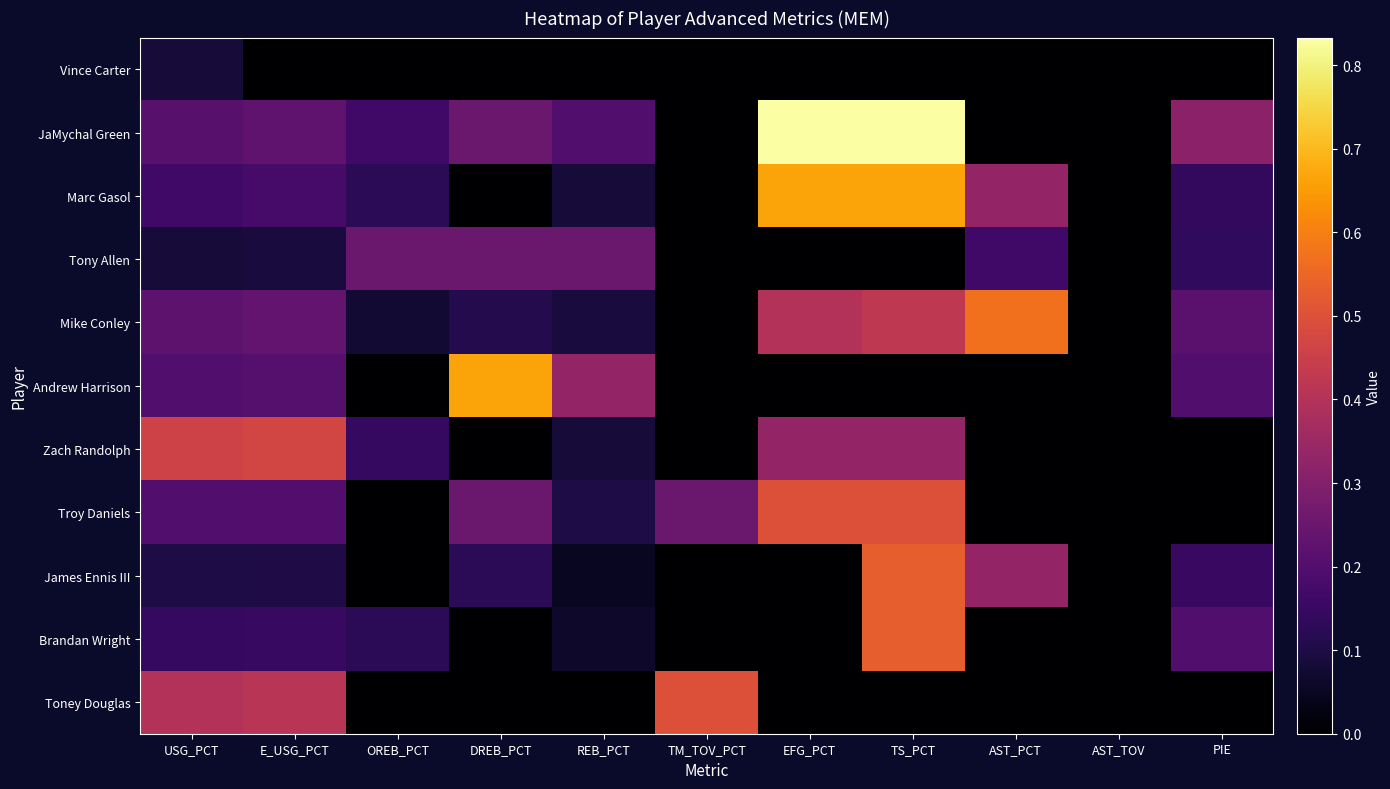

Rank the series by their maximum value, from highest to lowest.

JaMychal Green, Marc Gasol, Andrew Harrison, Mike Conley, James Ennis III, Brandan Wright, Troy Daniels, Toney Douglas, Zach Randolph, Tony Allen, Vince Carter